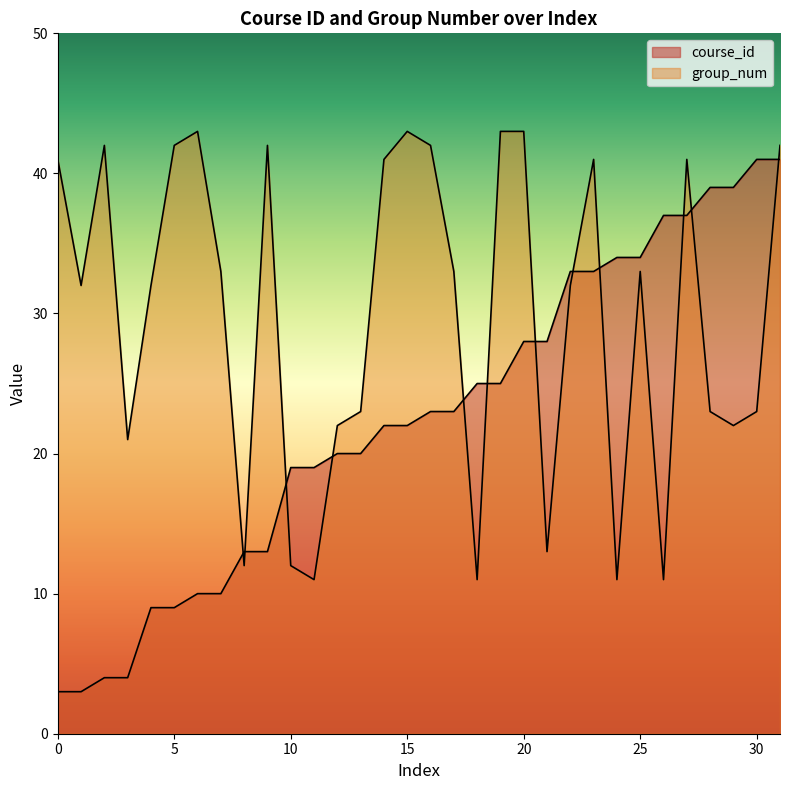

What is the difference between the maximum and minimum values in the course_id series?

38